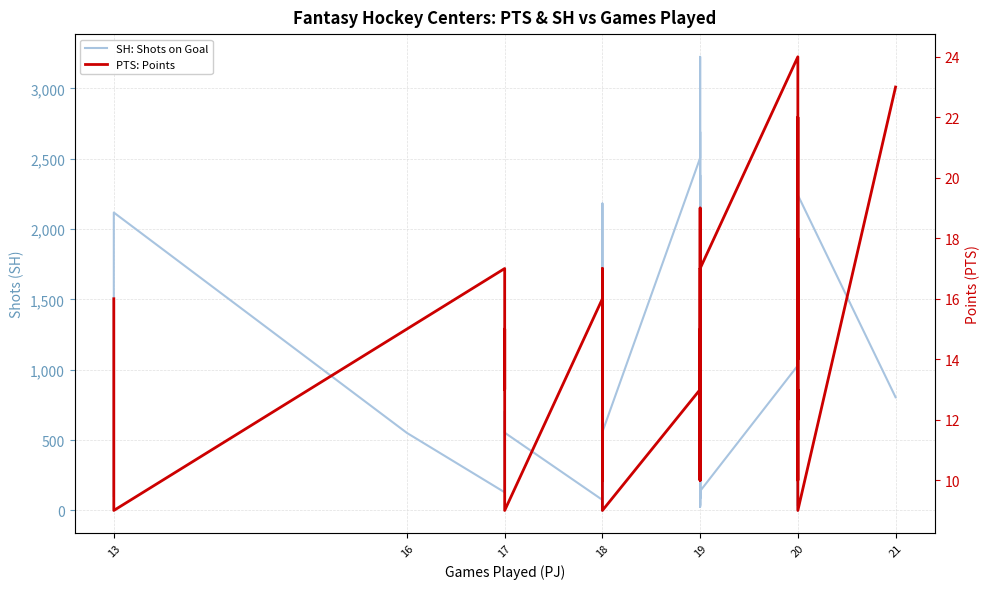

How many lines are shown in the chart?

2